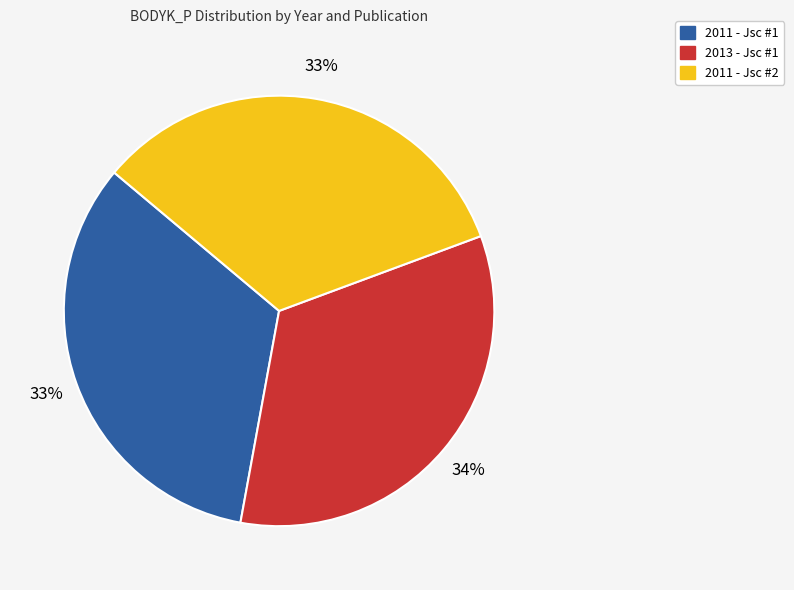

What is the ratio of the value at 2013 - Jsc #1 to the value at 2011 - Jsc #1?

1.0